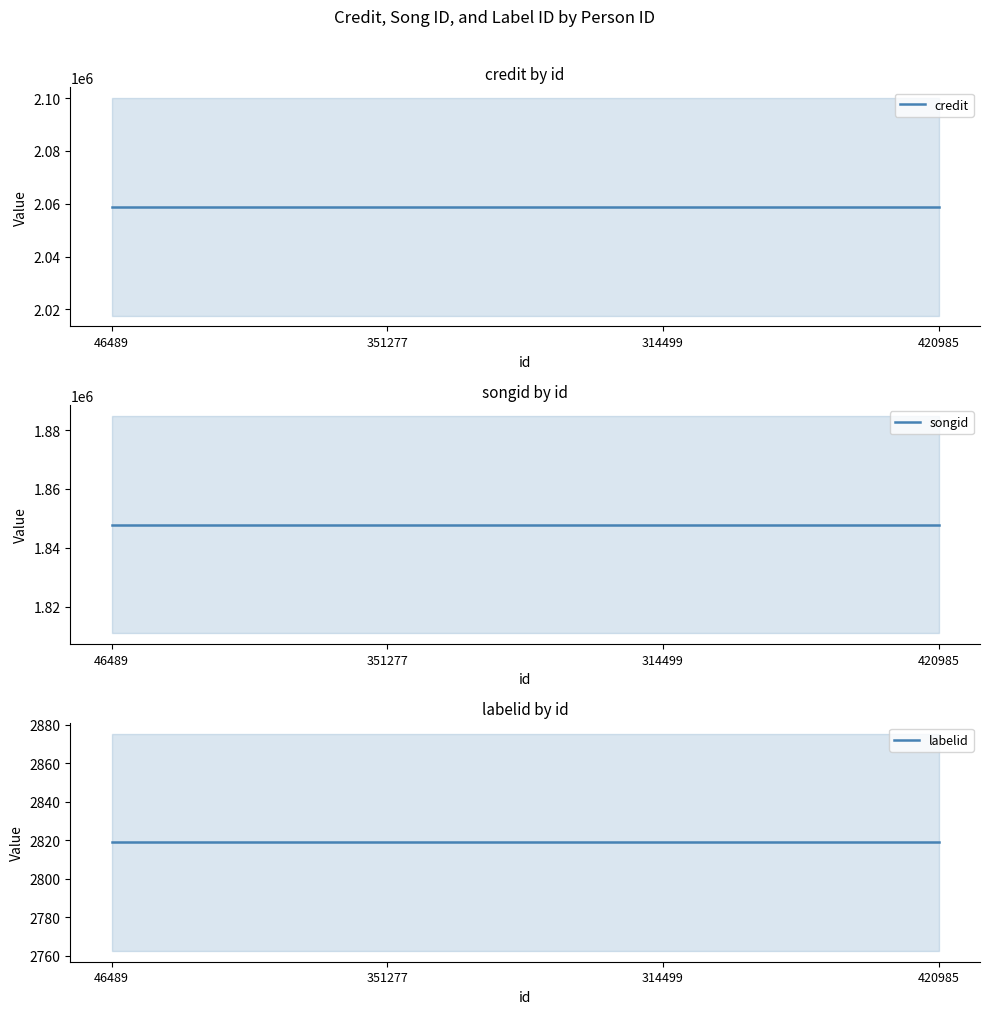

At which category is the sum across all series the highest?

46489